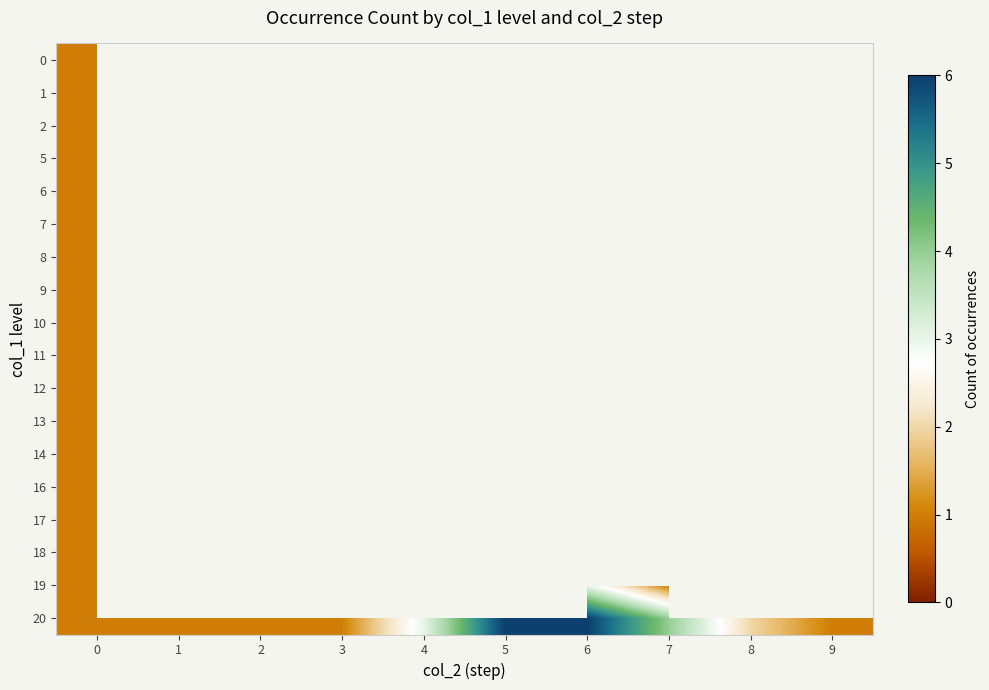

At how many categories does at least one series exceed 1?

5